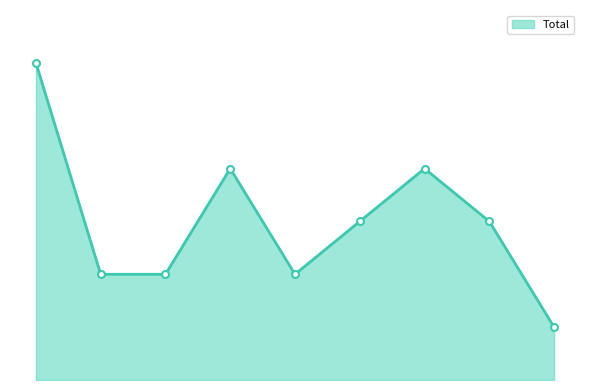

Does the chart display data point markers on the line(s)?

No